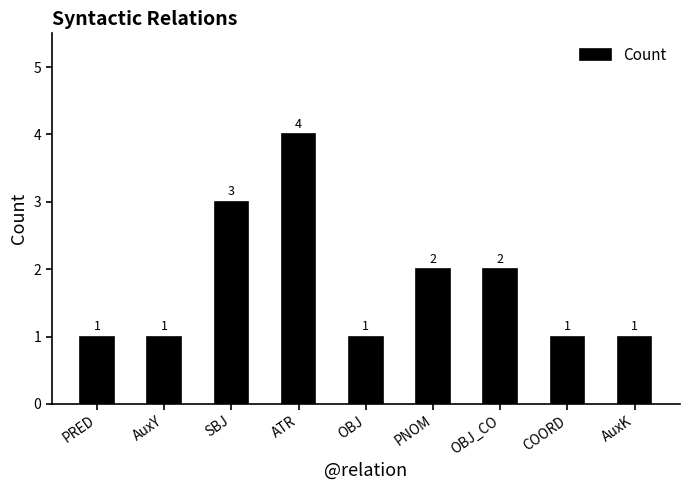

What is the change in value from SBJ to OBJ_CO?

-1